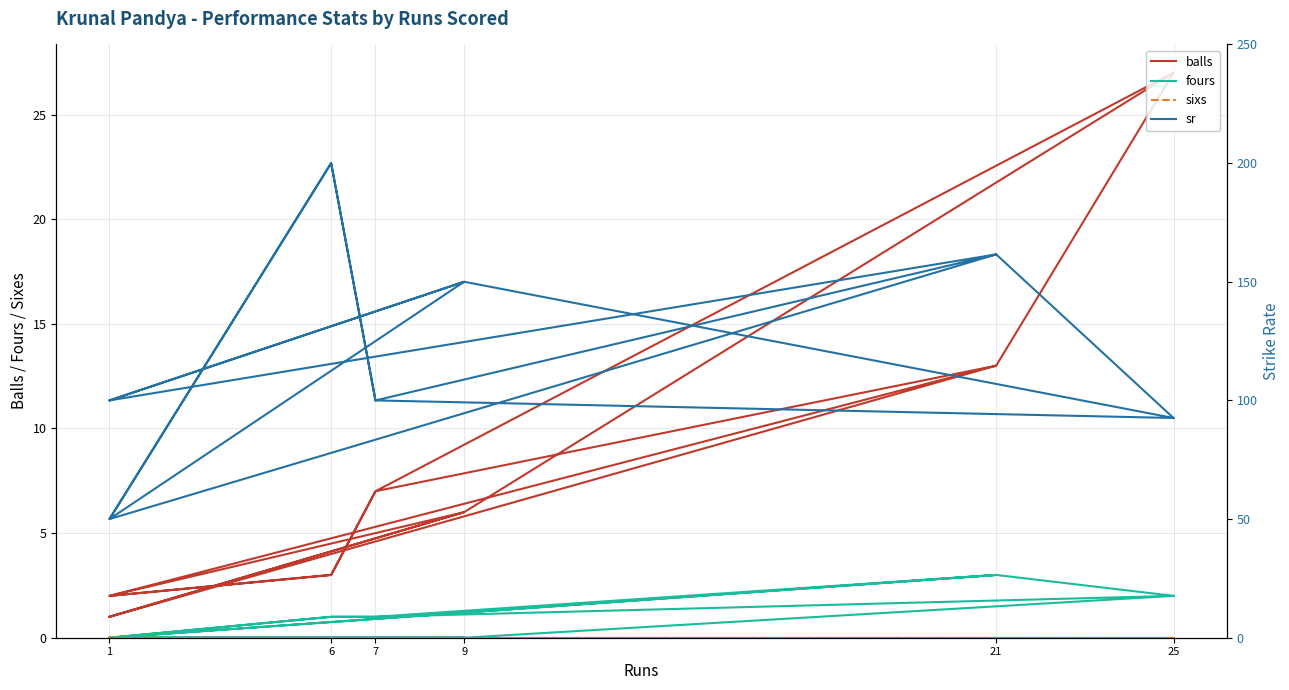

What are all the series names shown in the legend?

balls, fours, sixs, sr